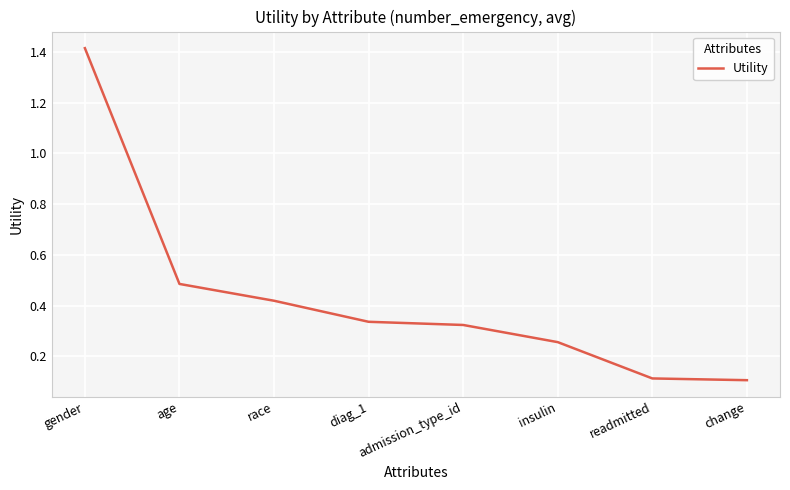

What is the sum of the values at race and gender?

1.8